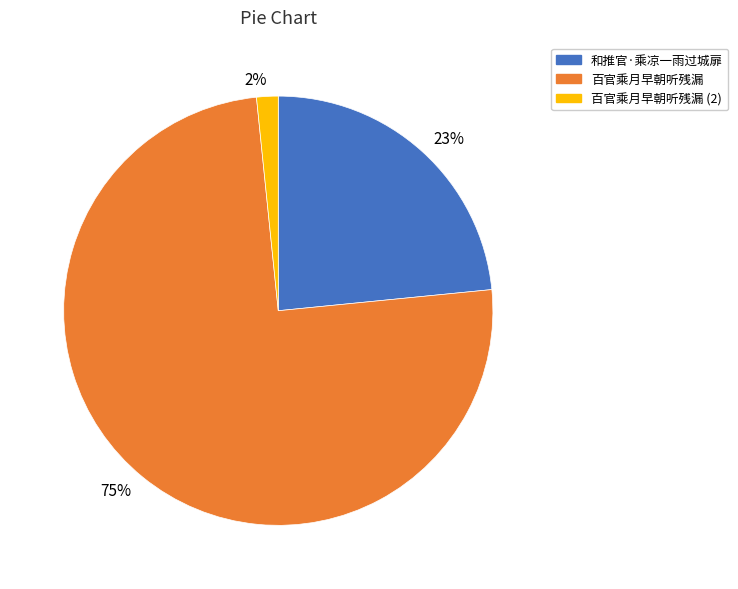

What is the smallest slice in the pie chart?

百官乘月早朝听残漏 (2)